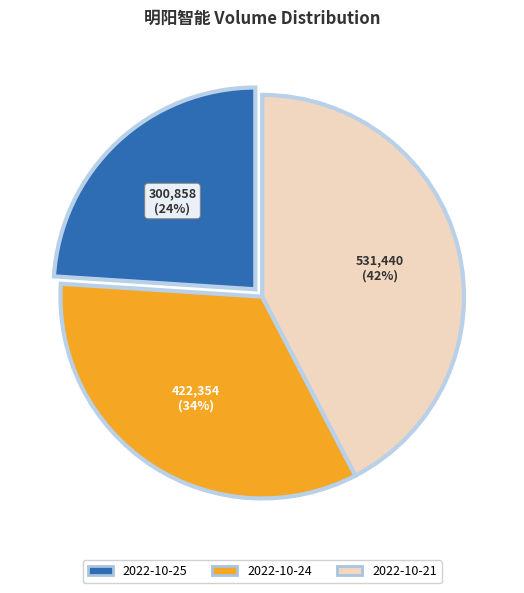

What portion of the pie excludes 2022-10-24?

66.3%